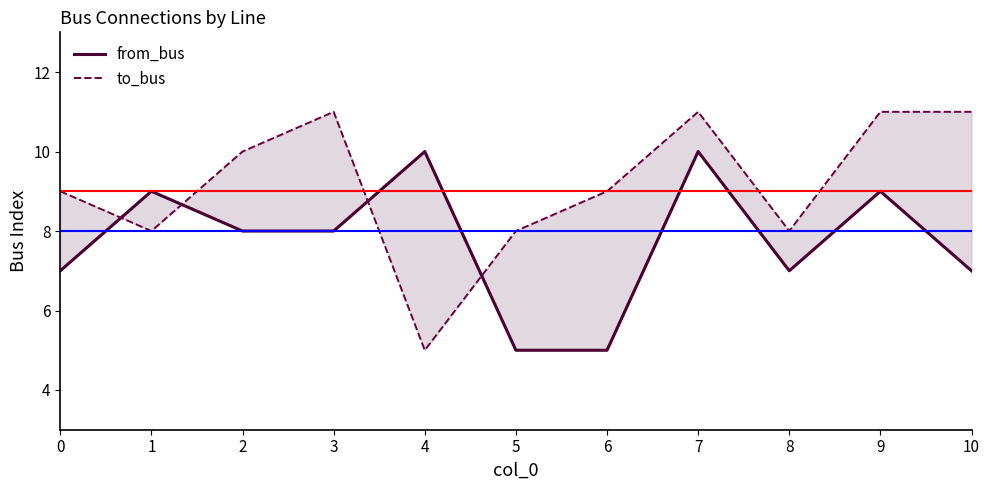

At which label does to_bus reach its peak?

3